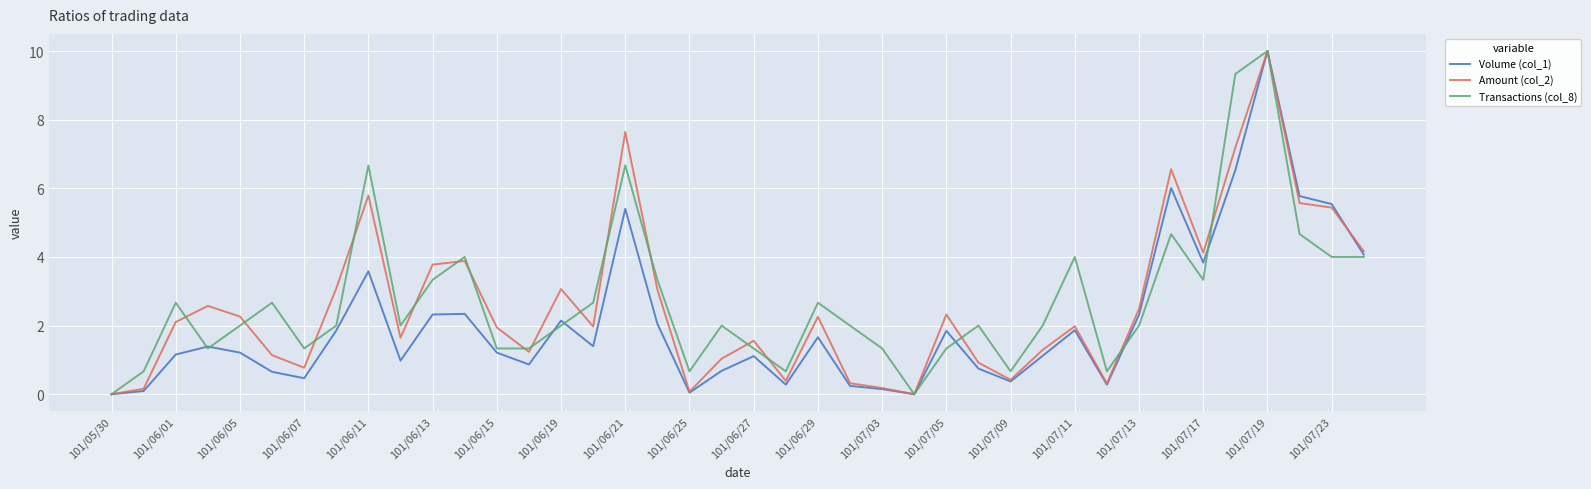

Does the chart have visible grid lines?

Yes